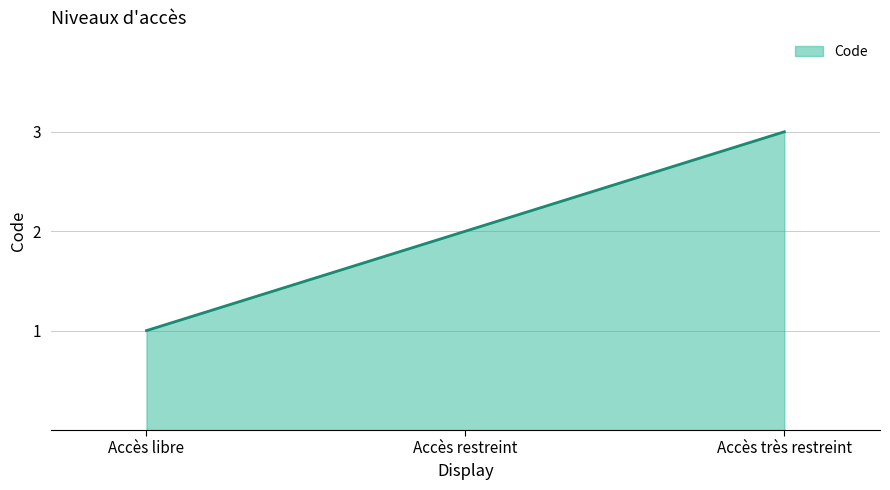

Read the value at Accès très restreint.

3